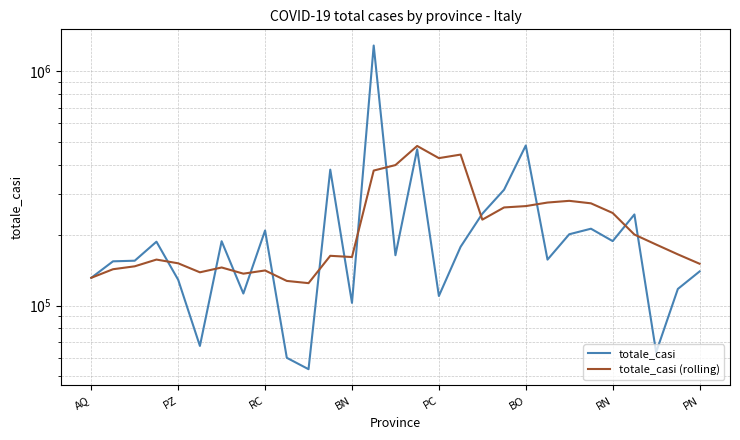

What position from the left is RN?

25